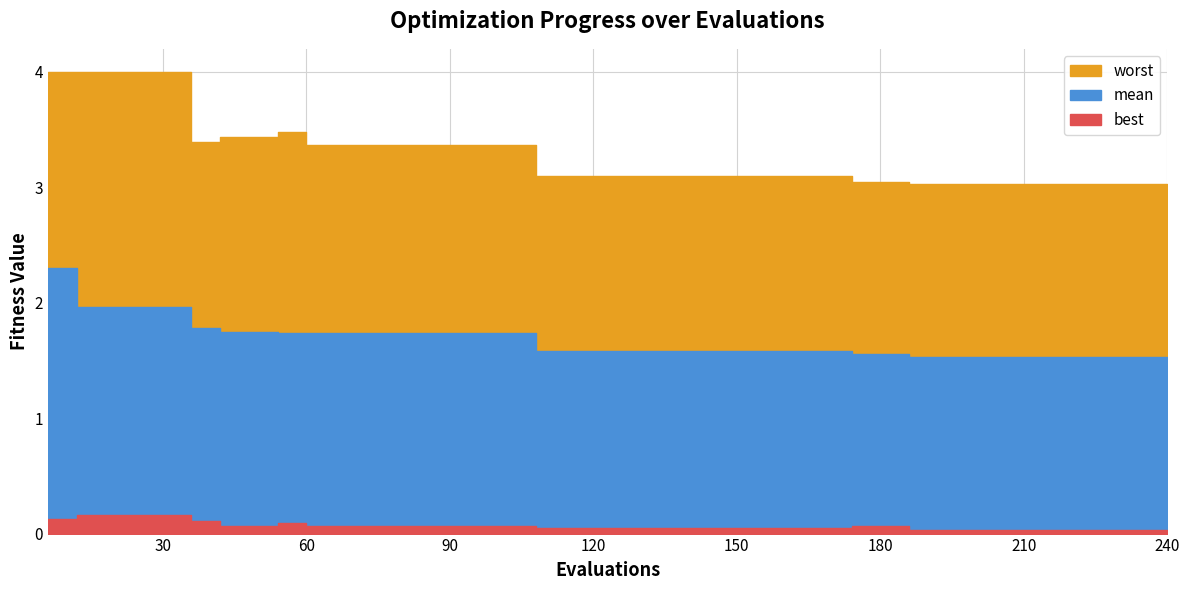

At 126, list the series in order from smallest to largest.

best, mean, worst